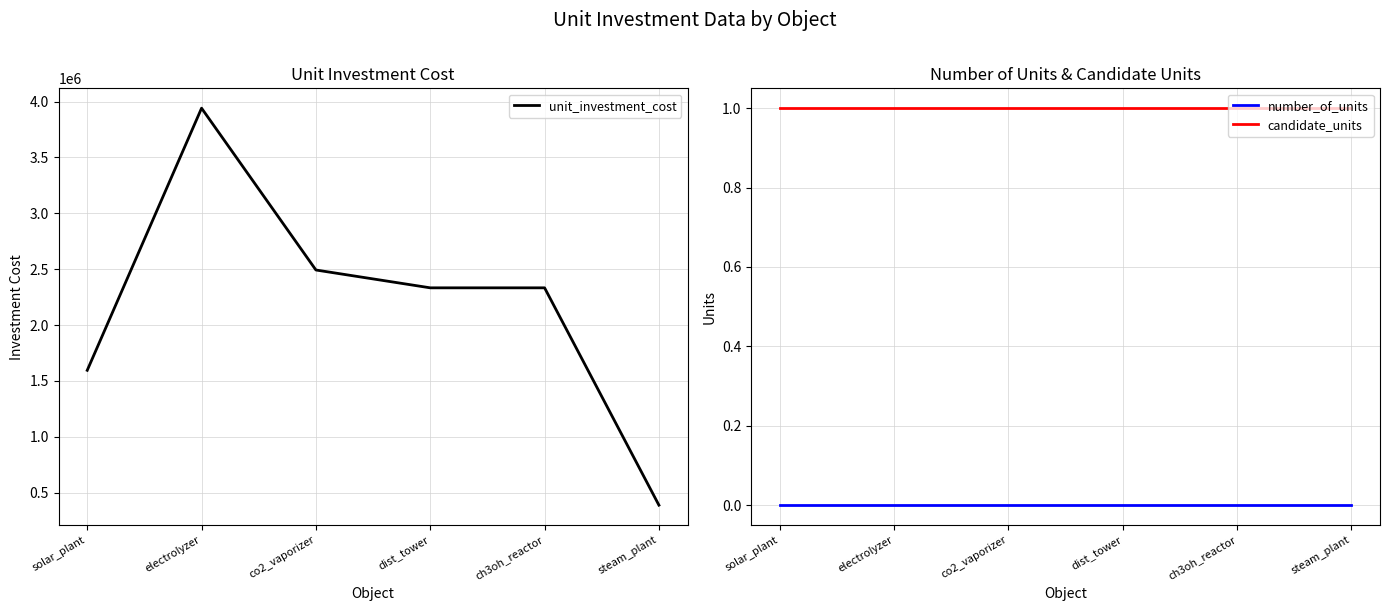

At which category does the chart reach its peak across all series?

electrolyzer